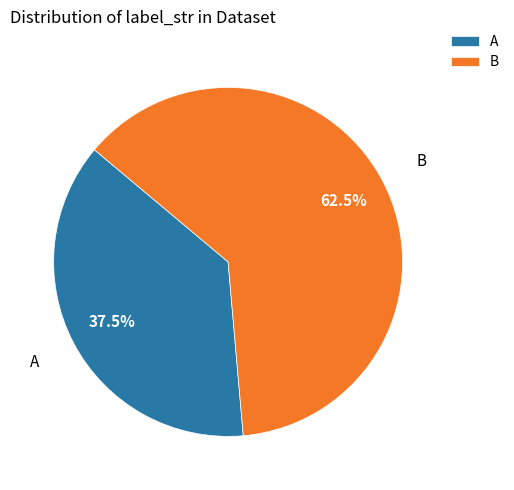

Which category has the biggest portion of the pie?

B